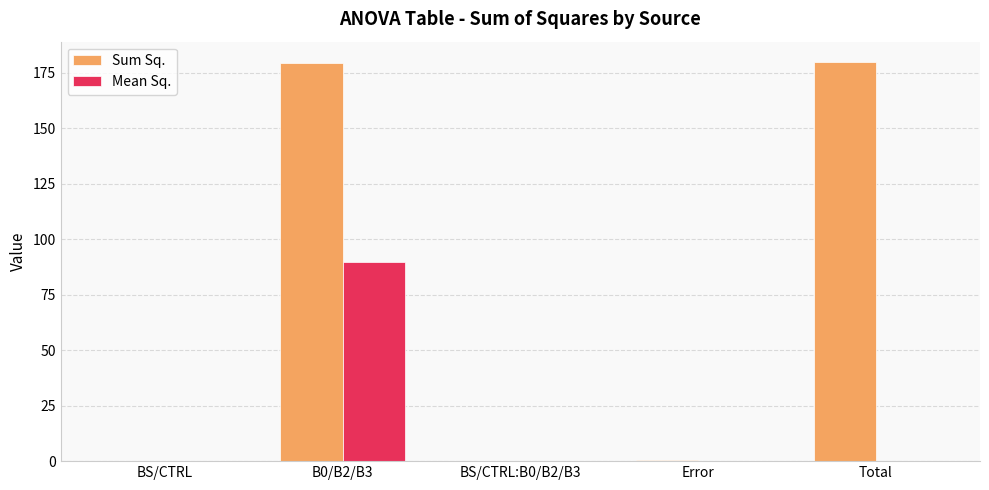

Between B0/B2/B3 and BS/CTRL:B0/B2/B3, which series saw the biggest shift?

Sum Sq.